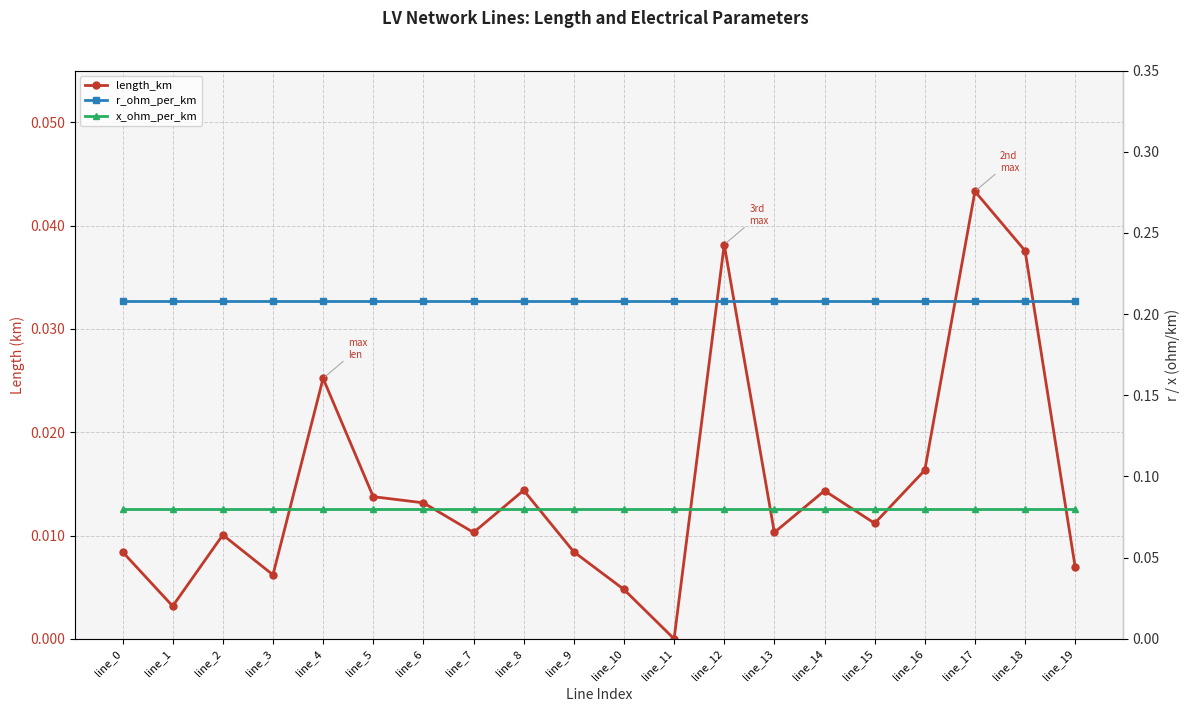

Which series has the largest total across all categories?

r_ohm_per_km